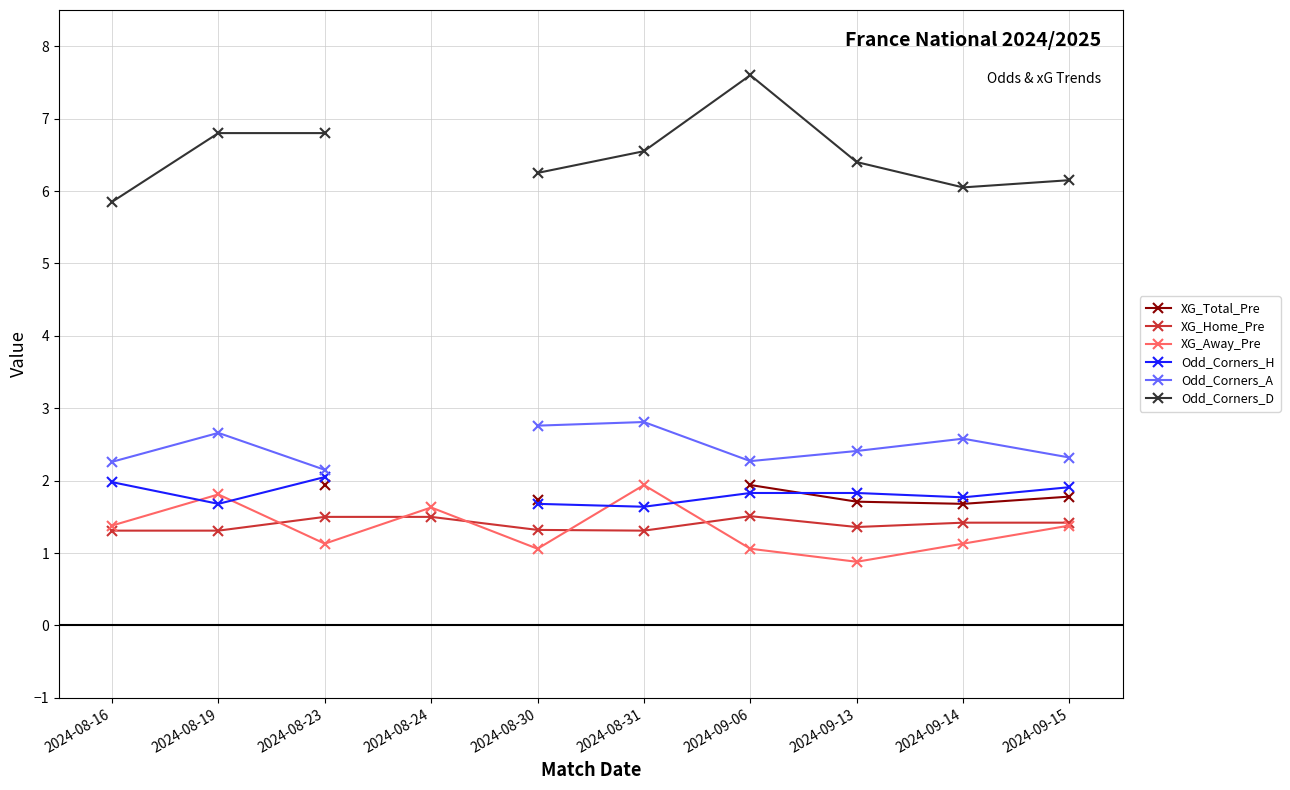

True or false: Odd_Corners_A and Odd_Corners_H intersect in this chart.

False